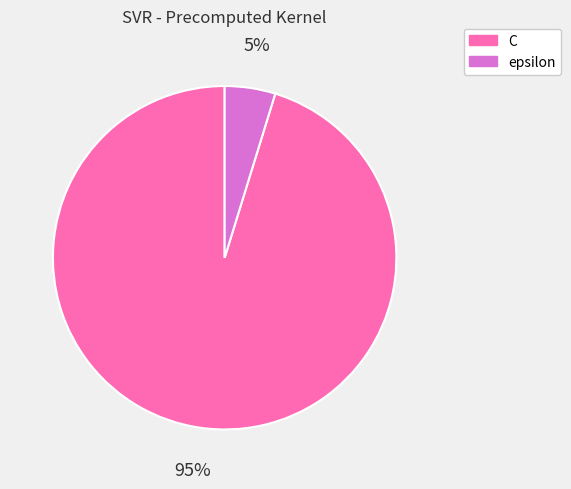

Which slice is the smallest?

epsilon